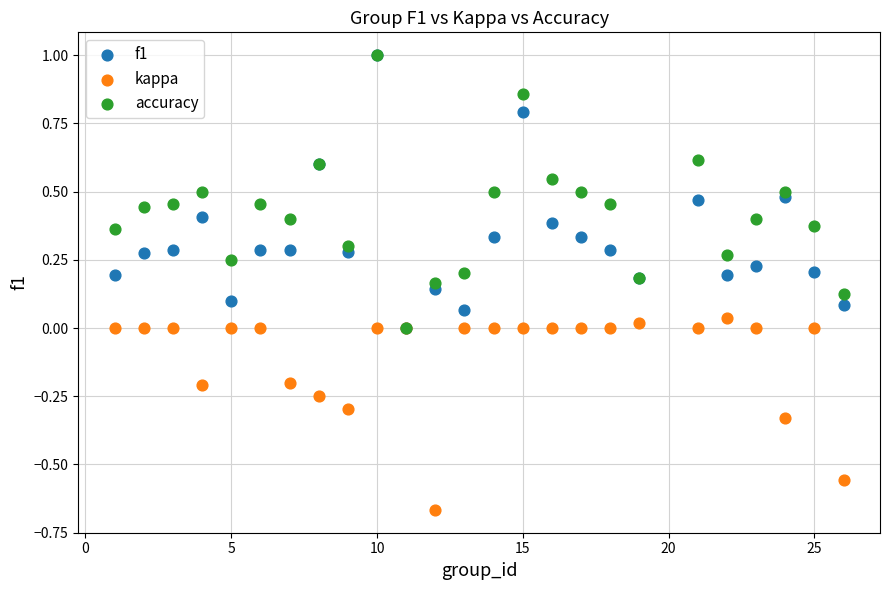

Which series reaches the minimum Y coordinate?

kappa